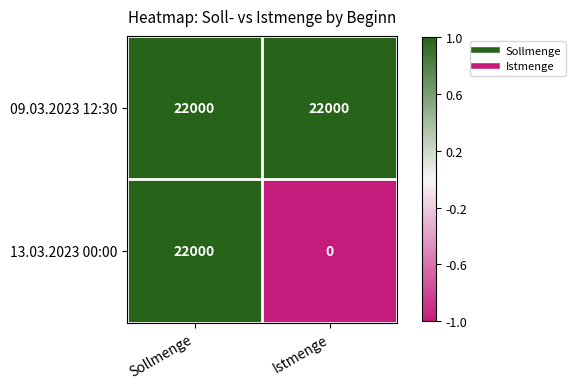

What is the greatest value displayed?

22000